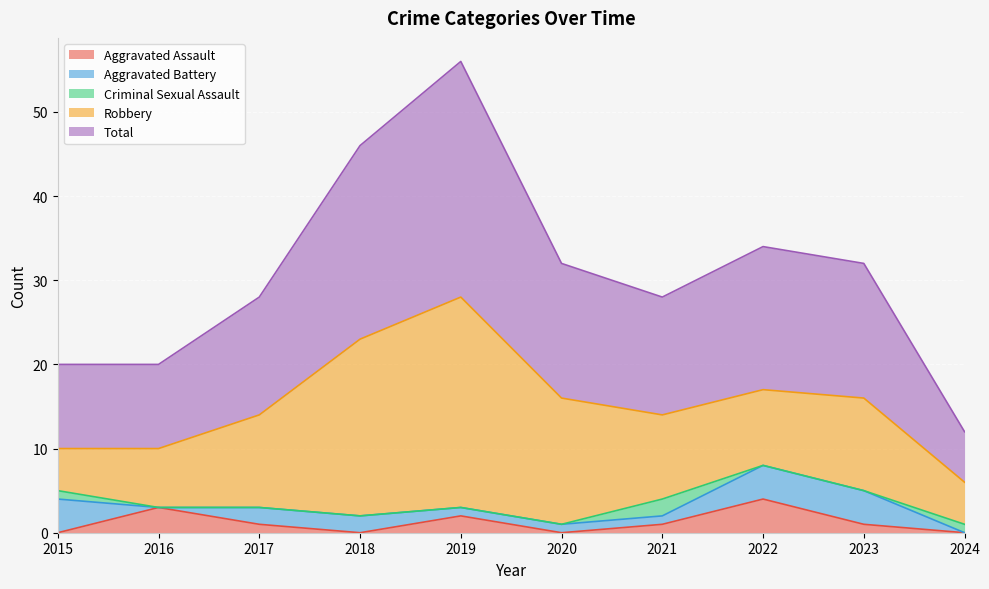

List the series in order of their peak value, lowest first.

Criminal Sexual Assault, Aggravated Assault, Aggravated Battery, Robbery, Total